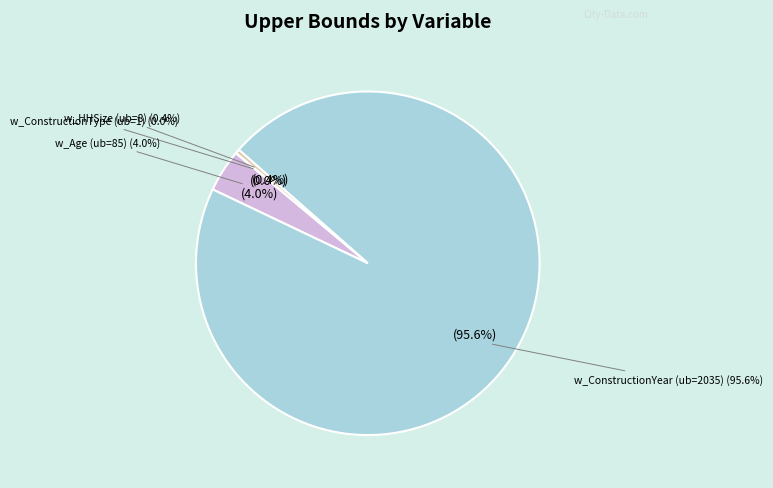

Does w_ConstructionYear account for over 50% of the chart?

Yes